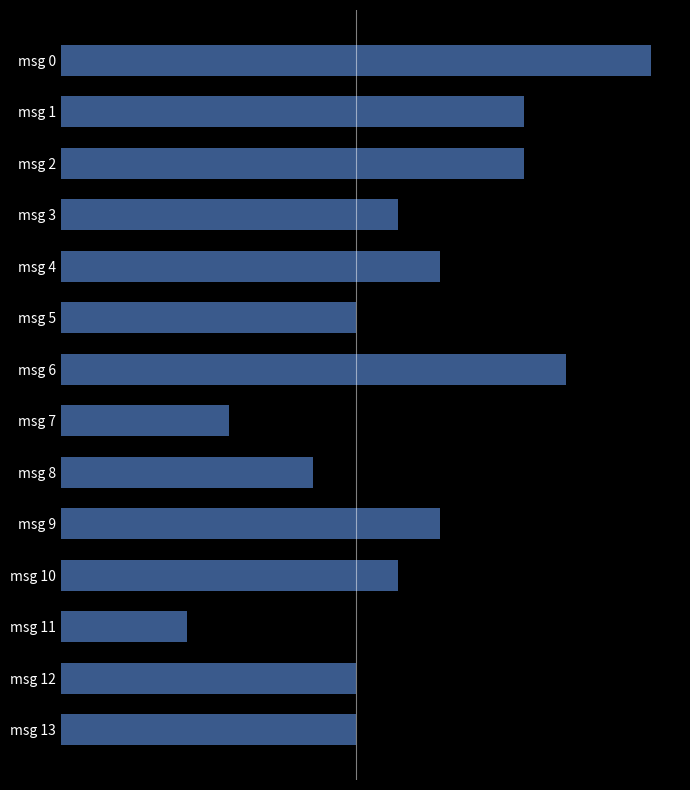

Does the chart contain stacked bars?

No